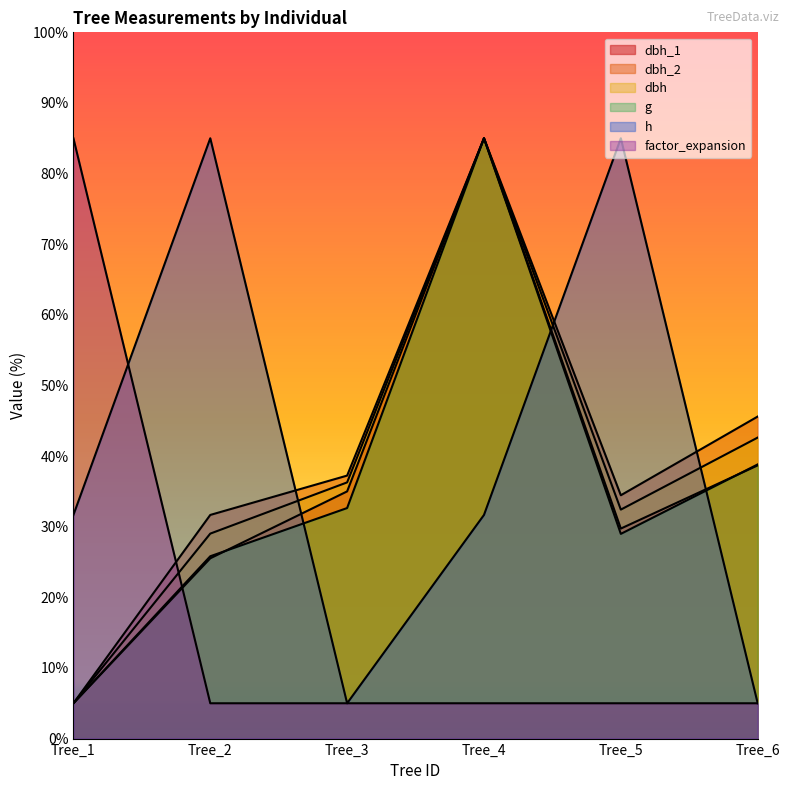

How many data points in dbh_2 are above 37?

3